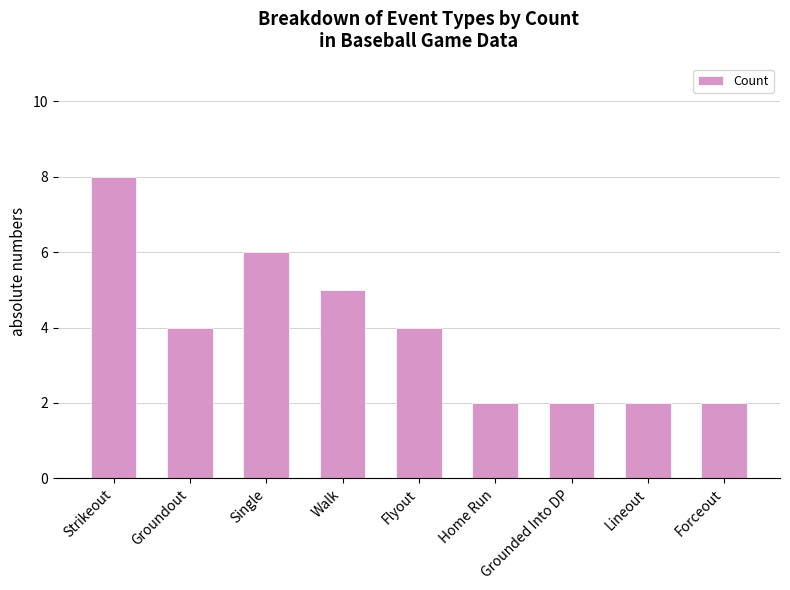

What is the approximate value at Walk?

5